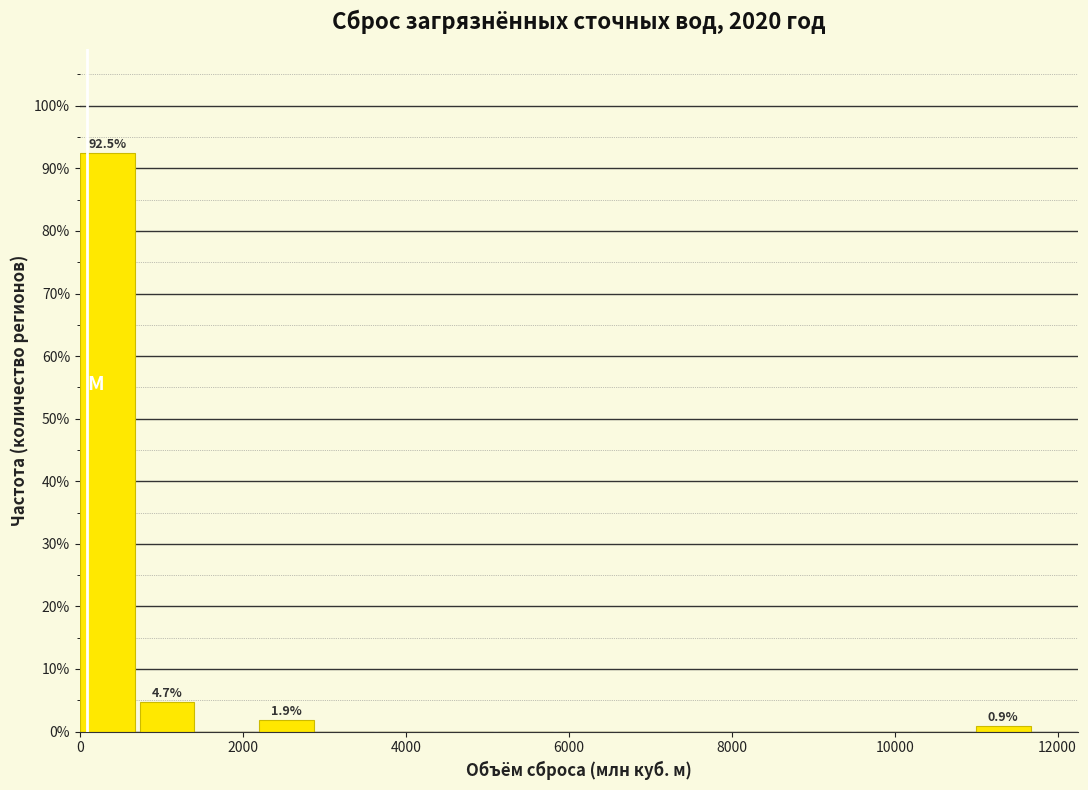

Around what value on the x-axis is the tallest bar? Give the approximate position of its centre, as read against the axis.

400